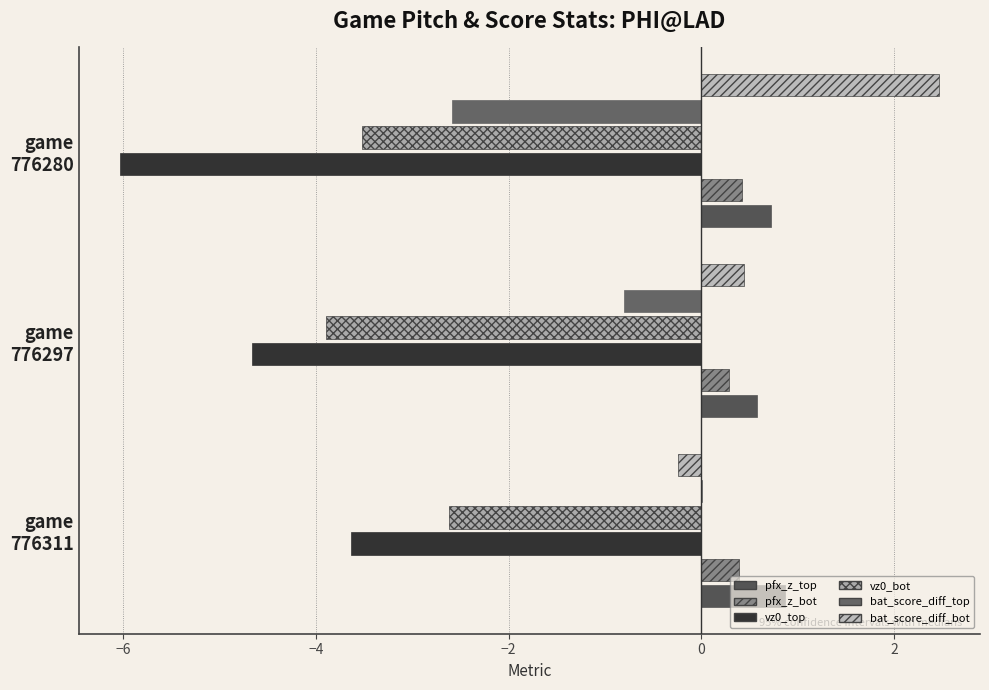

Reading left to right, list all the values displayed in this chart.

pfx_z_top: 0.9	0.6	0.7
pfx_z_bot: 0.4	0.3	0.4
vz0_top: -3.6	-4.7	-6.0
vz0_bot: -2.6	-3.9	-3.5
bat_score_diff_top: 0.0	-0.8	-2.6
bat_score_diff_bot: -0.2	0.4	2.5